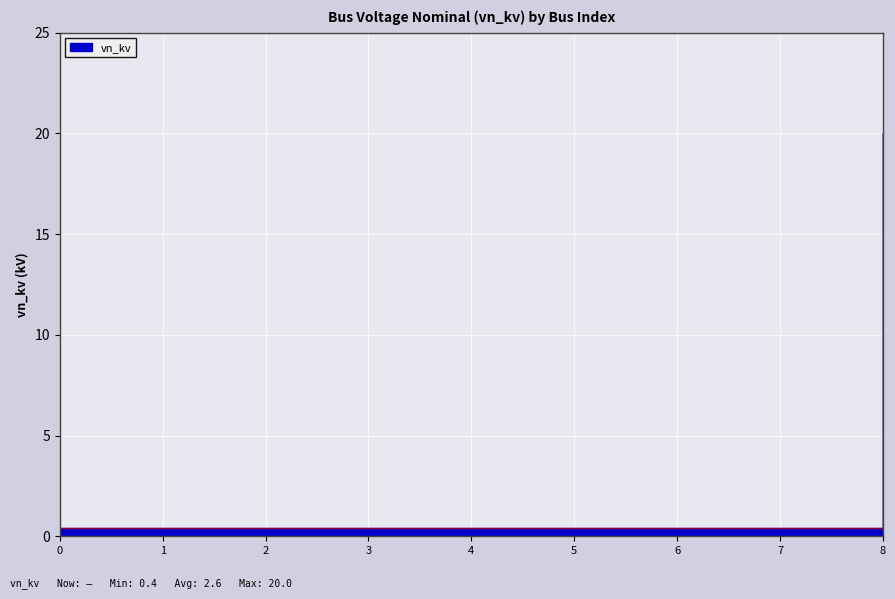

What is the sum of all values?

23.2